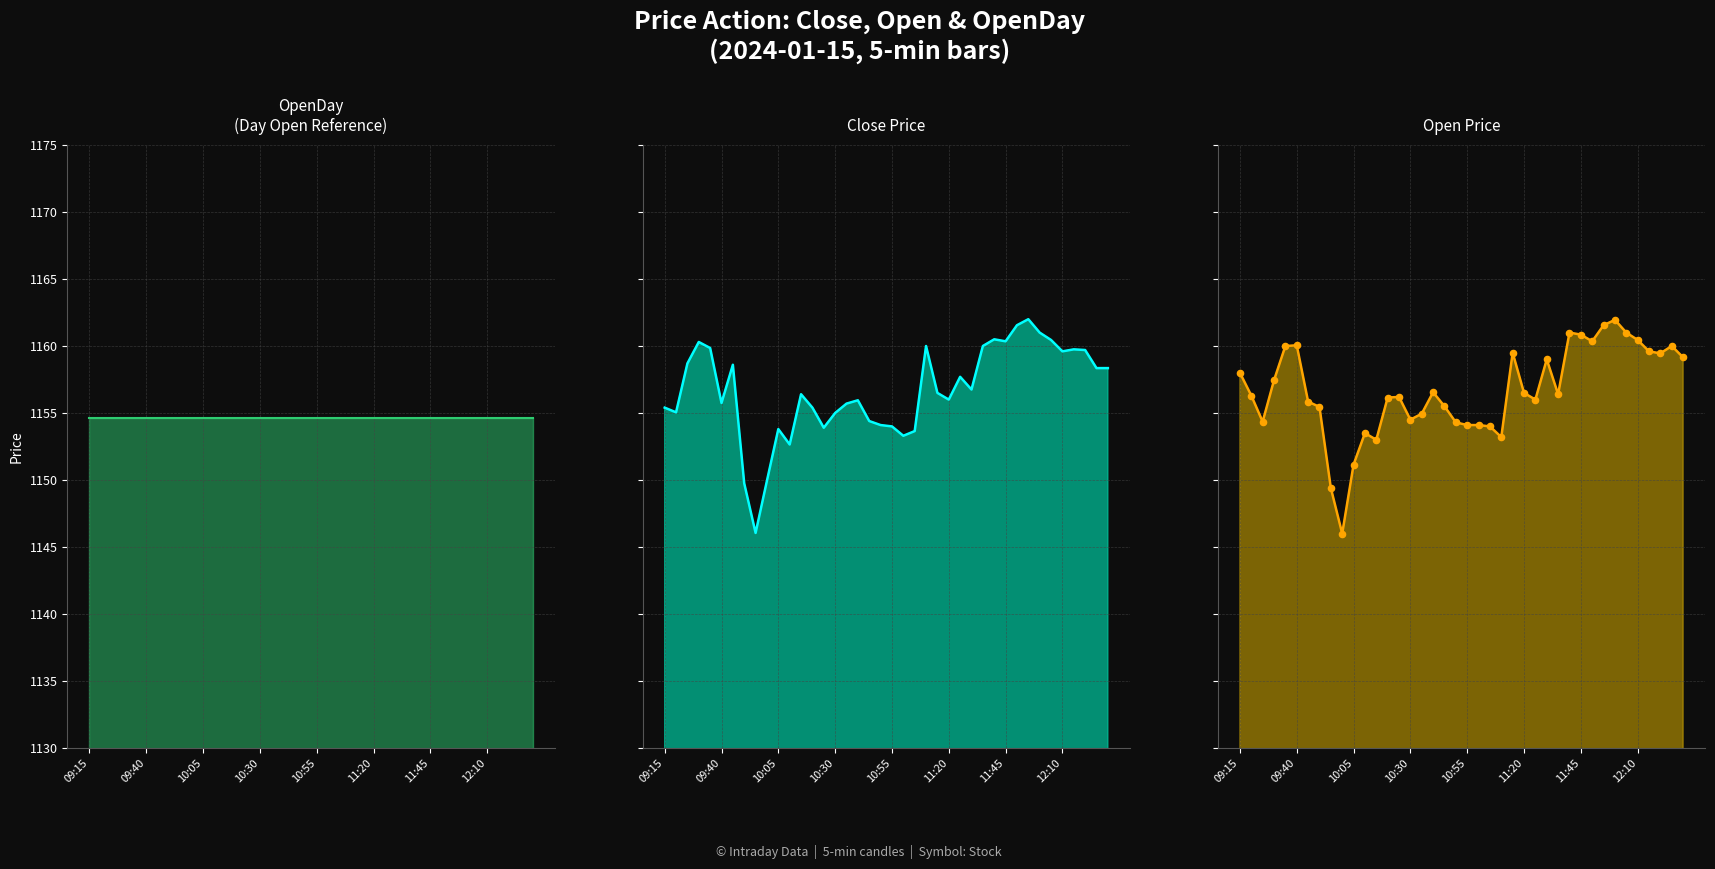

What are all the series names shown in the legend?

OpenDay, Close, Open, Open pts